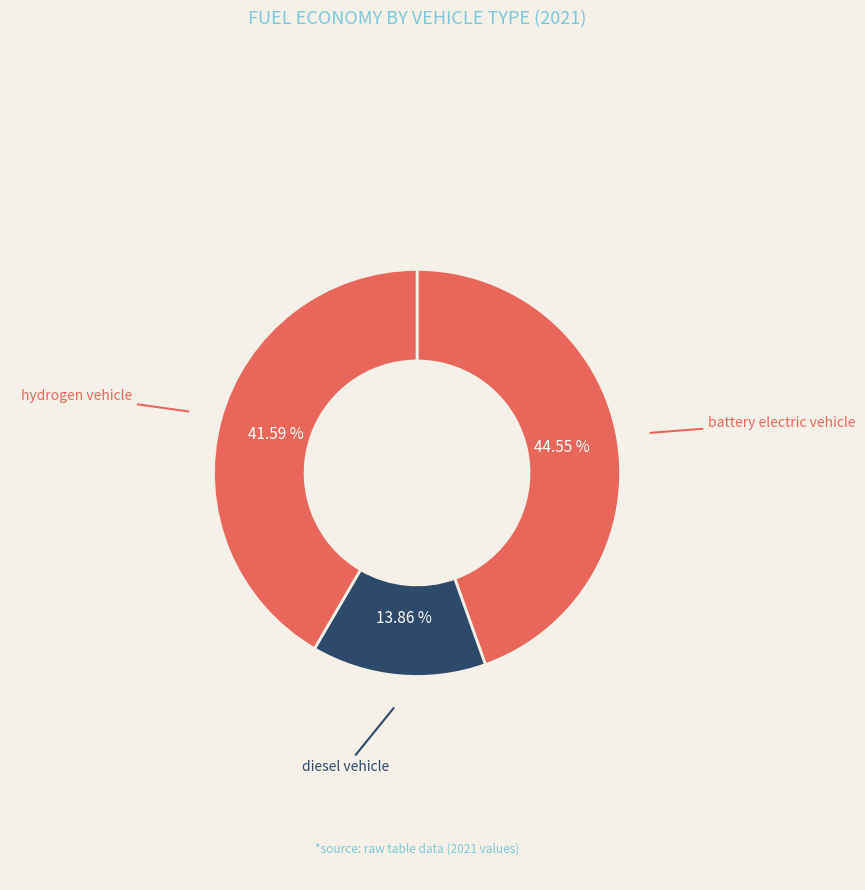

How many segments does this pie chart have?

3